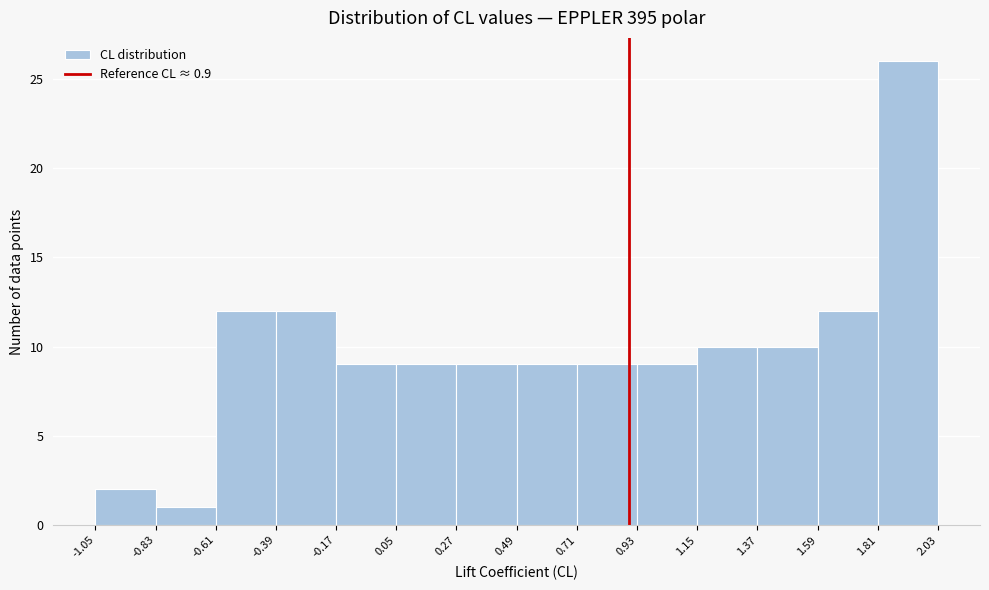

Reading left to right, transcribe this chart: for each bar, give the range it covers on the x-axis and its height. The values are not printed on the chart, so give them approximately, as read against the axis.

-1.05 to -0.83: 2
-0.83 to -0.61: 1
-0.61 to -0.39: 12
-0.39 to -0.17: 12
-0.17 to 0.05: 9
0.05 to 0.27: 9
0.27 to 0.49: 9
0.49 to 0.71: 9
0.71 to 0.93: 9
0.93 to 1.15: 9
1.15 to 1.37: 10
1.37 to 1.59: 10
1.59 to 1.81: 12
1.81 to 2.03: 26